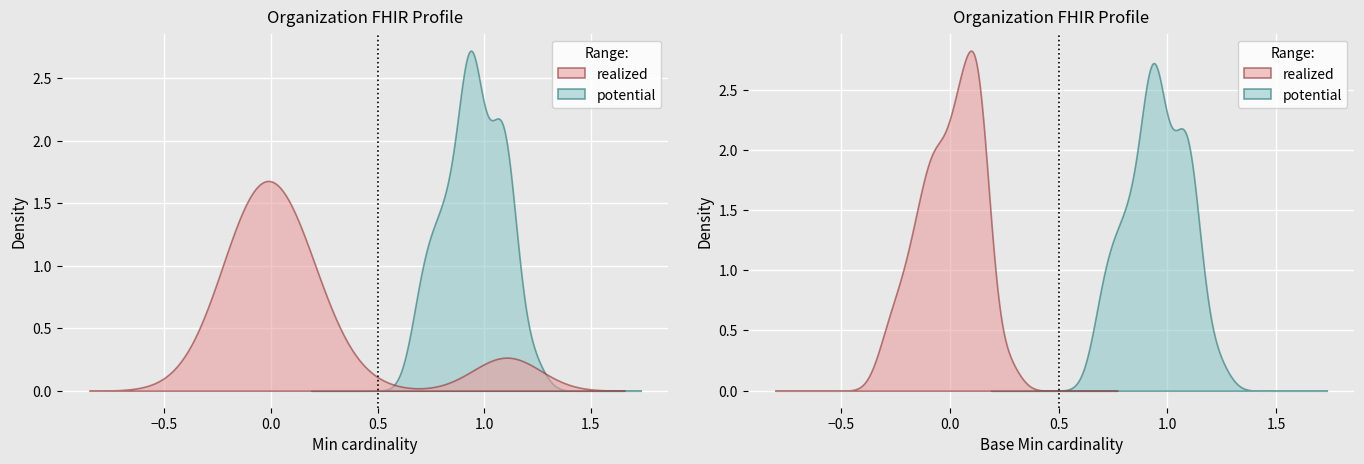

Count the realized values in the range 0 to 1.

20